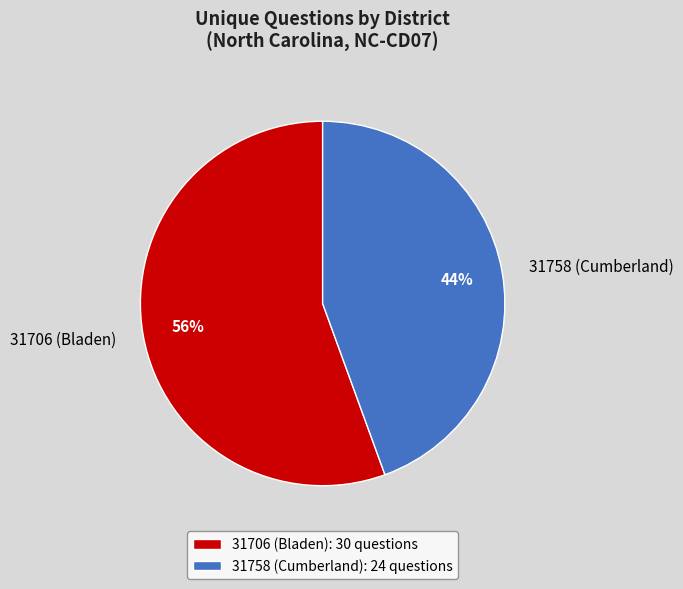

To the nearest percent, what percentage of the pie is 31758 (Cumberland)?

44%